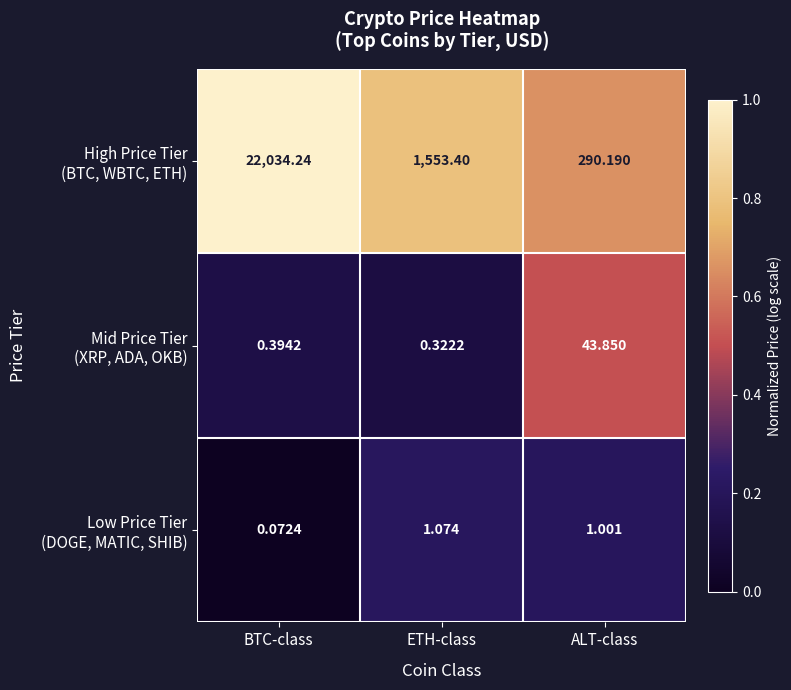

How many series are shown in this chart?

3